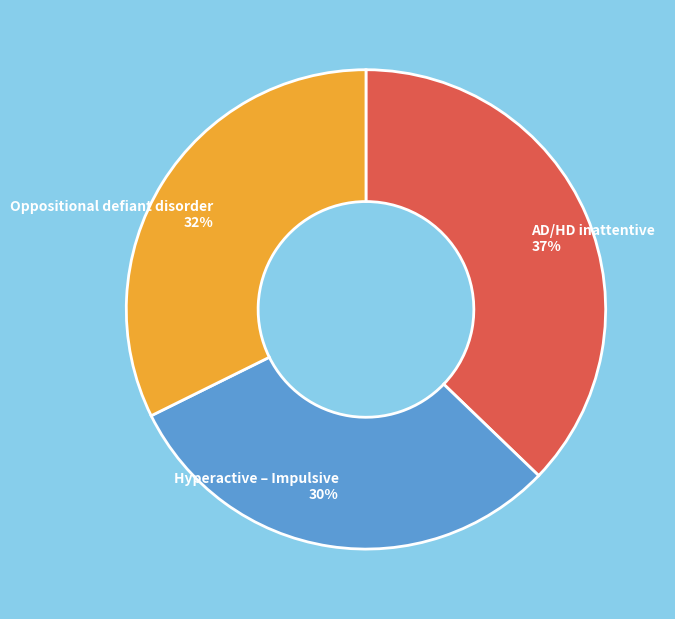

Which slice is the smallest?

Hyperactive – Impulsive